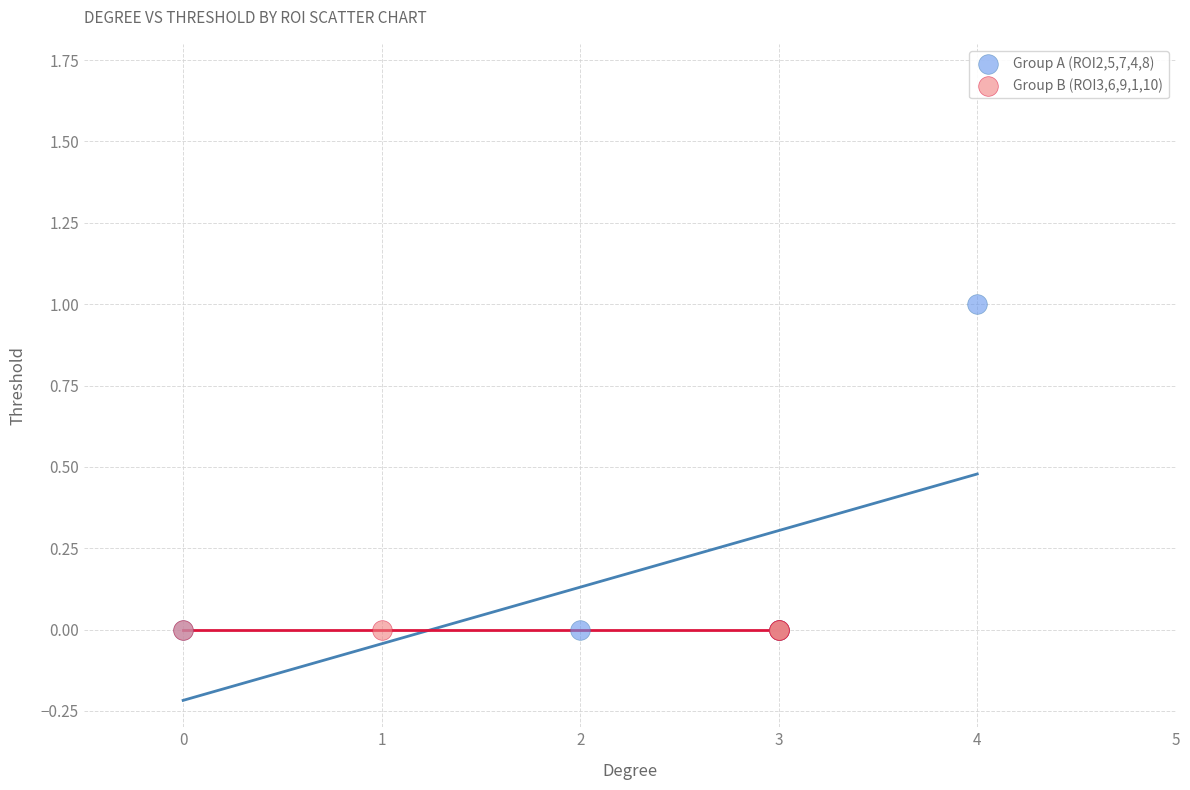

Which series reaches the maximum Y coordinate?

Group A (ROI2,5,7,4,8)